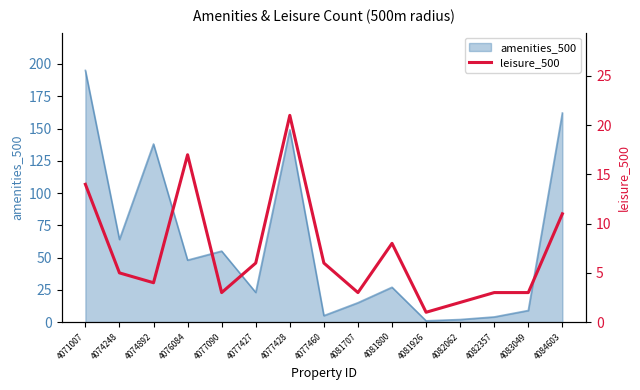

Is it true that amenities_500 equals 5 at 4077460?

True